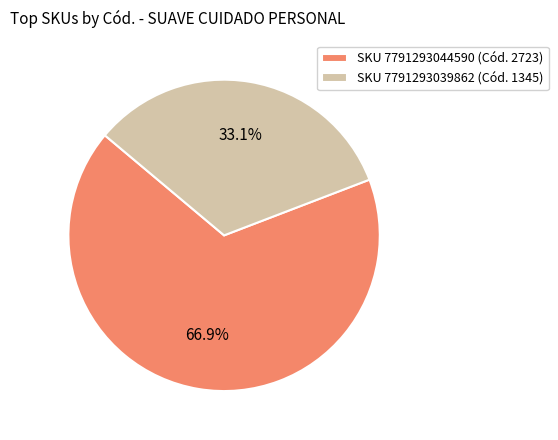

Is there any slice that represents more than half of the pie?

Yes